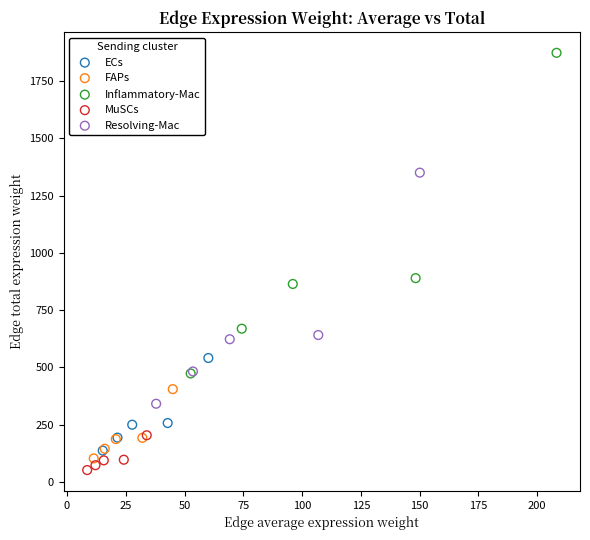

Which series has the widest spread of Y values?

Inflammatory-Mac